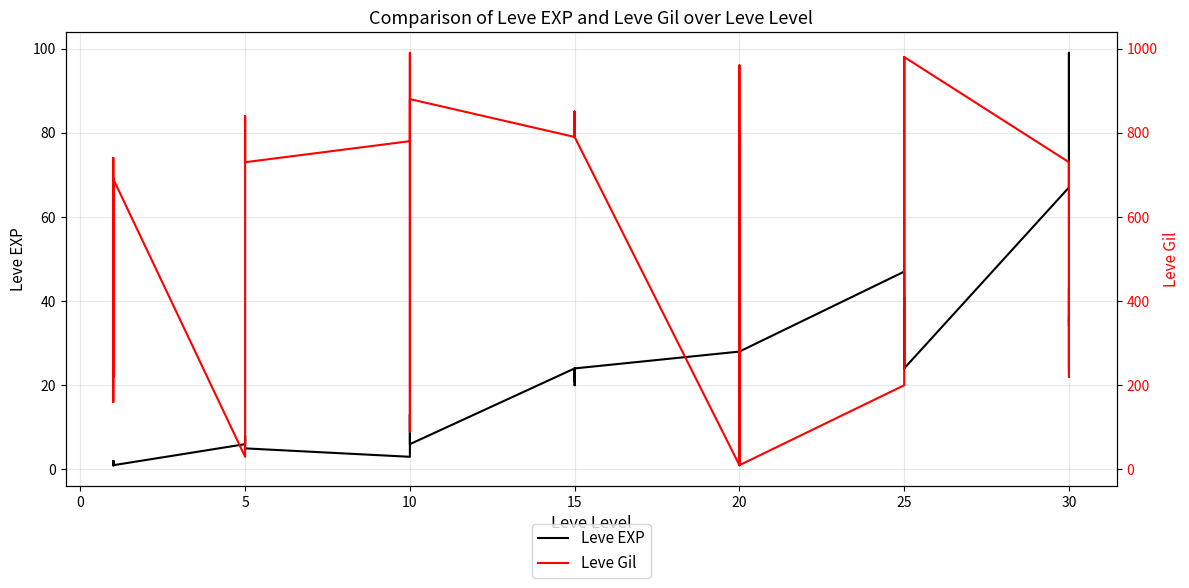

Reading right to left, what are all the values shown in this chart?

Leve EXP: 36	34	99	67	24	36	41	24	36	47	28	12	28	28	16	28	24	20	21	24	21	24	6	6	13	9	9	3	5	6	6	8	6	6	1	2	1	1	2	1
Leve Gil: 240	430	220	730	980	390	630	980	390	200	10	960	10	10	800	10	790	790	850	790	850	790	880	880	90	990	990	780	730	840	840	460	30	30	690	740	160	690	220	690